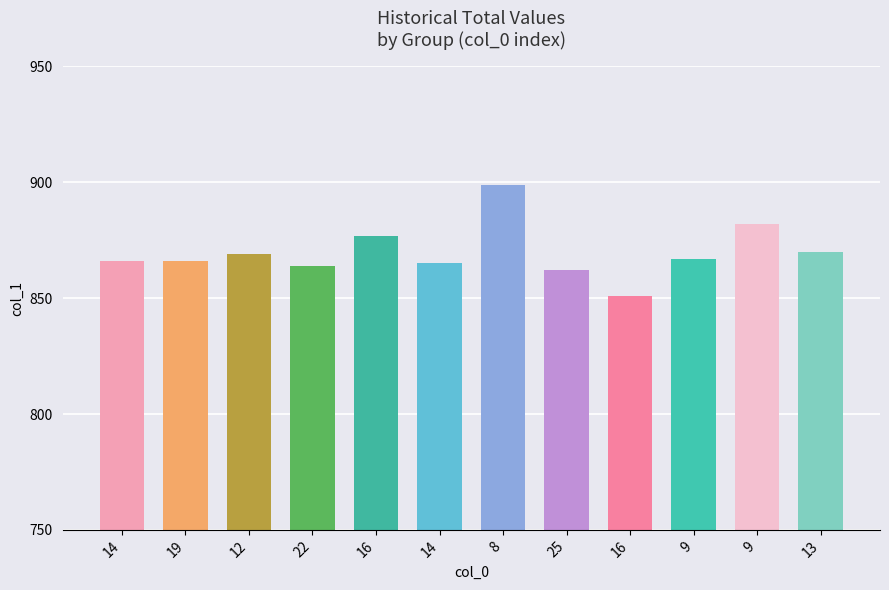

Is it true that the value at 9 is 306?

False